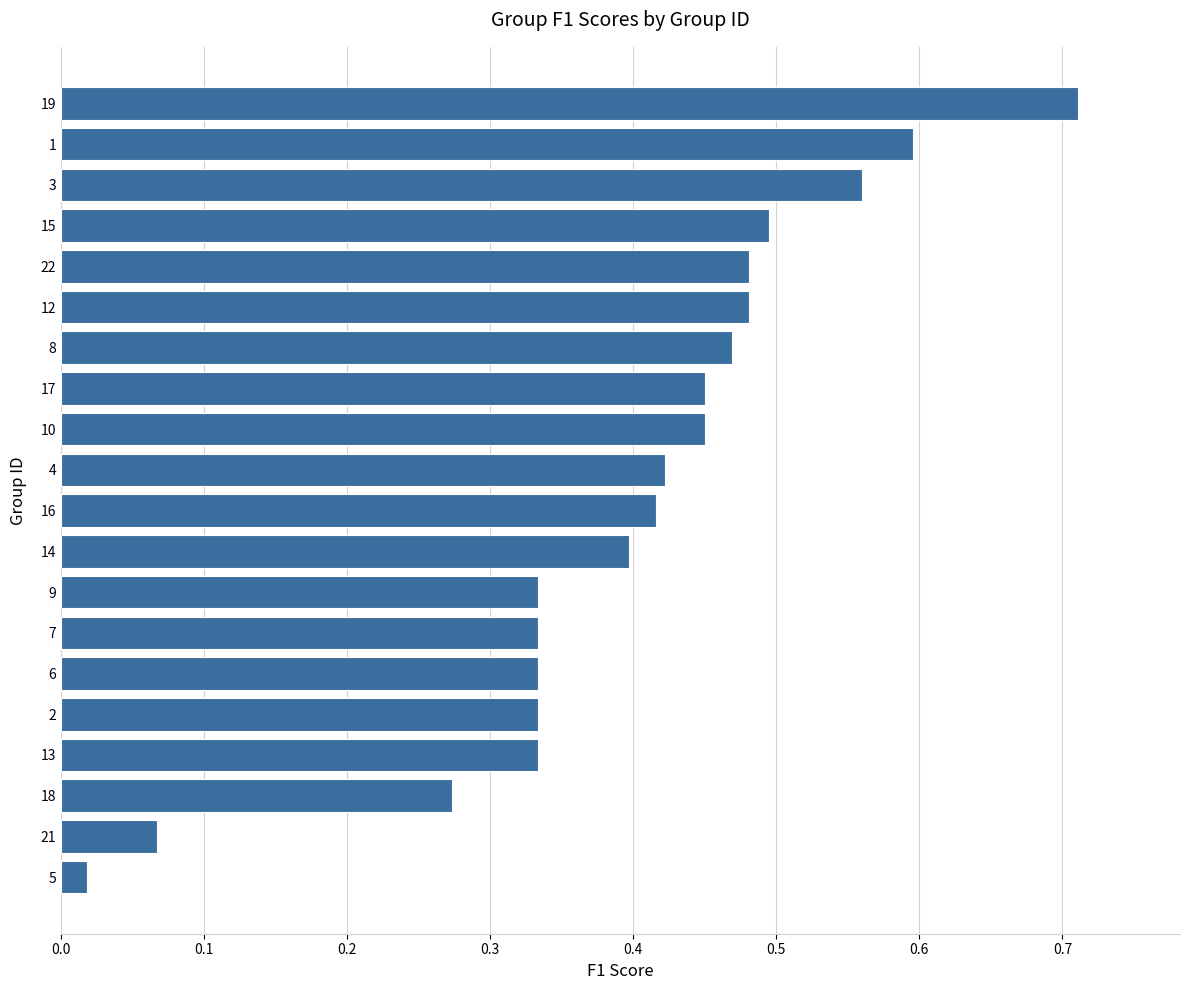

Between 5 and 8, which is larger?

8